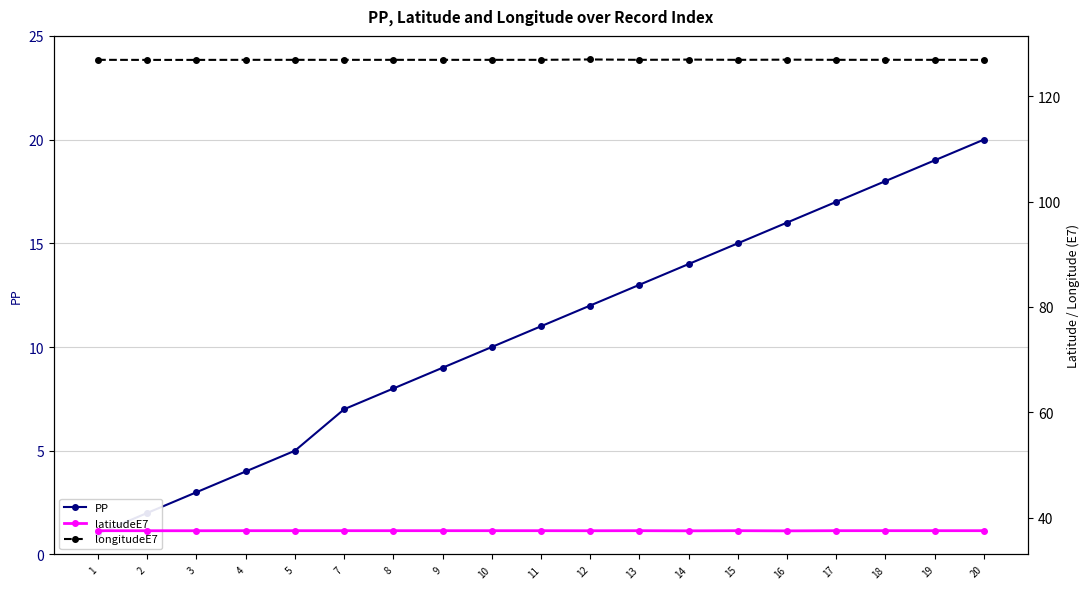

What is the average value of the PP series?

10.7